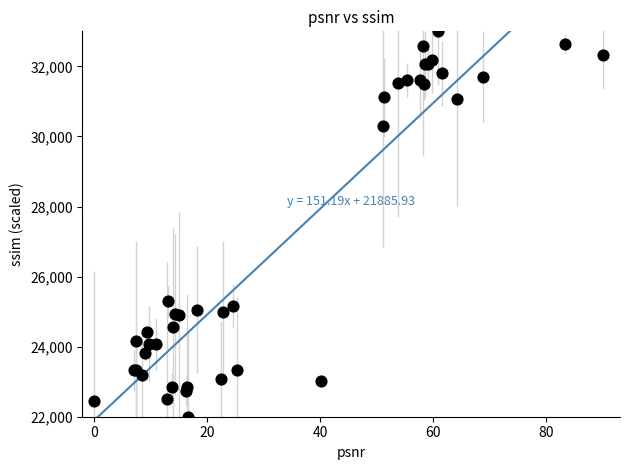

What Y value in the scatter plot is closest to 27500?

25291.0